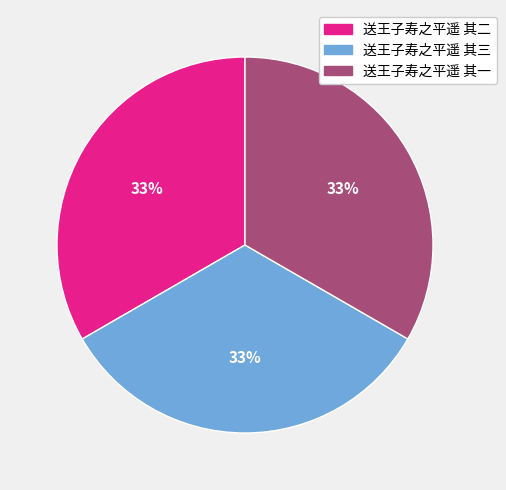

Do 送王子寿之平遥 其二 and 送王子寿之平遥 其一 together represent more than half of the pie?

Yes